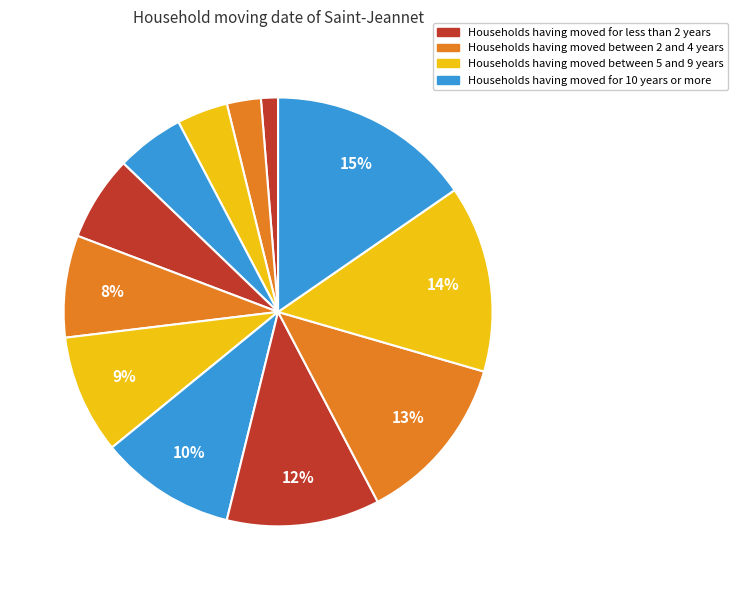

Count the number of slices in the pie.

12